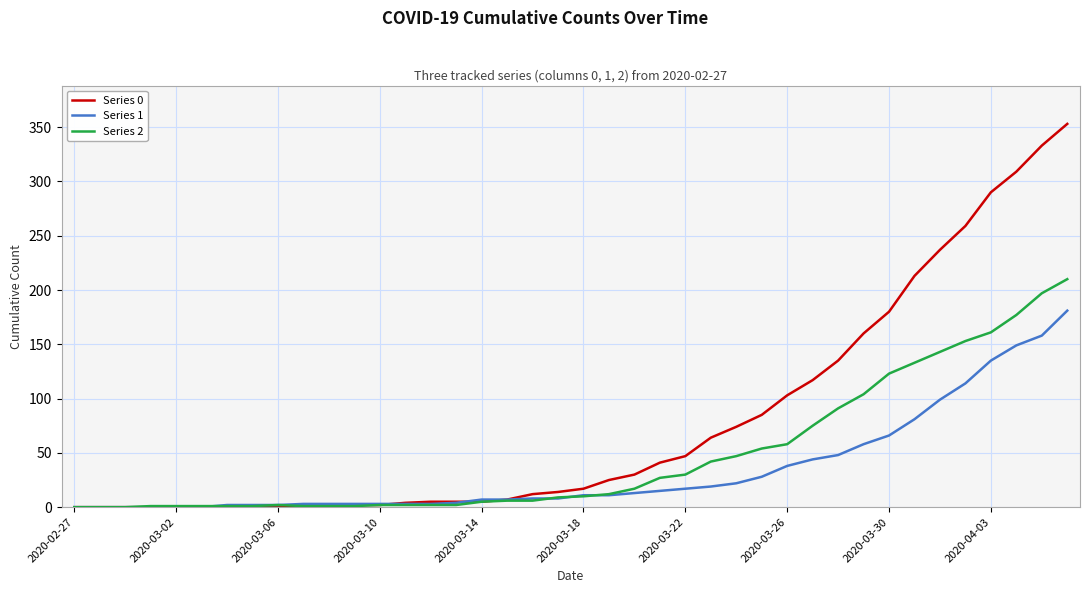

What is the maximum value shown in the chart?

353